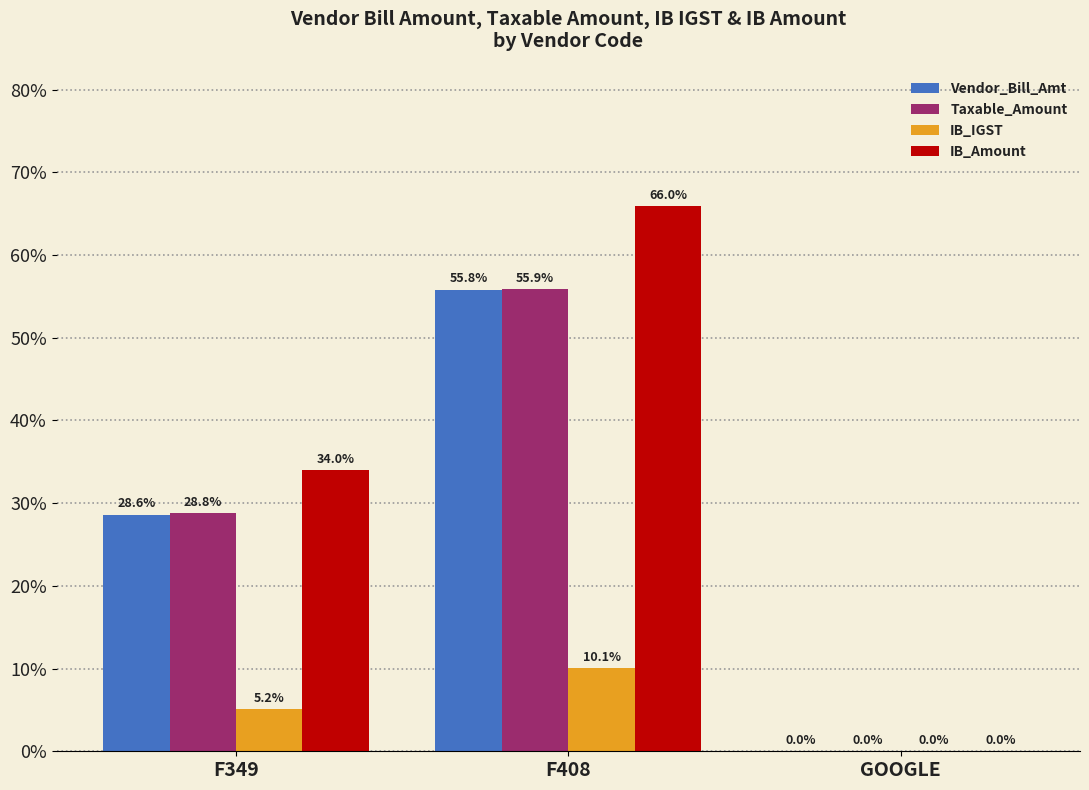

How many groups of bars are there?

3